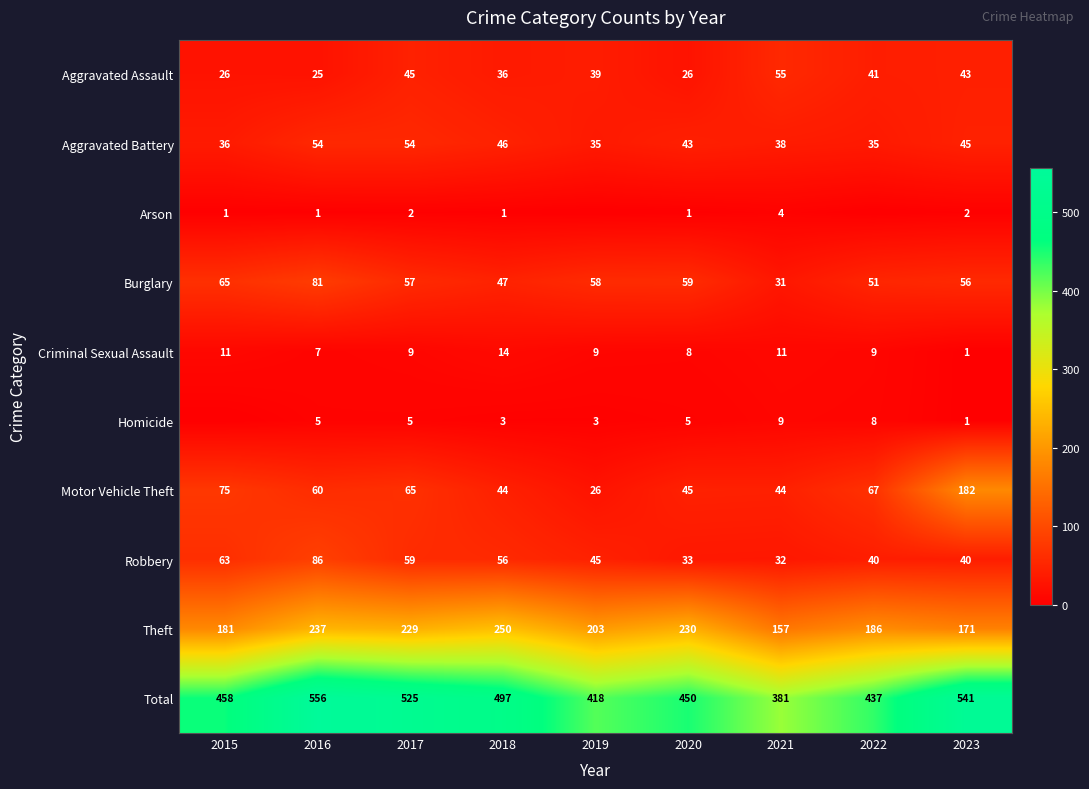

What is the sum of the Burglary values at 2022 and 2018?

98